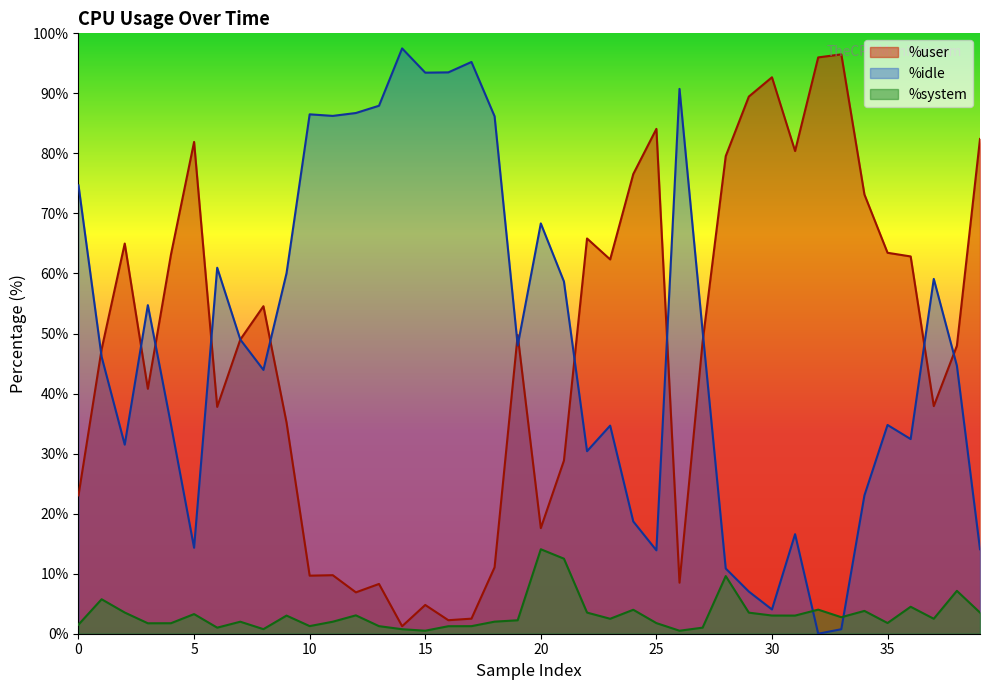

At which label is %user closest to 48?

38